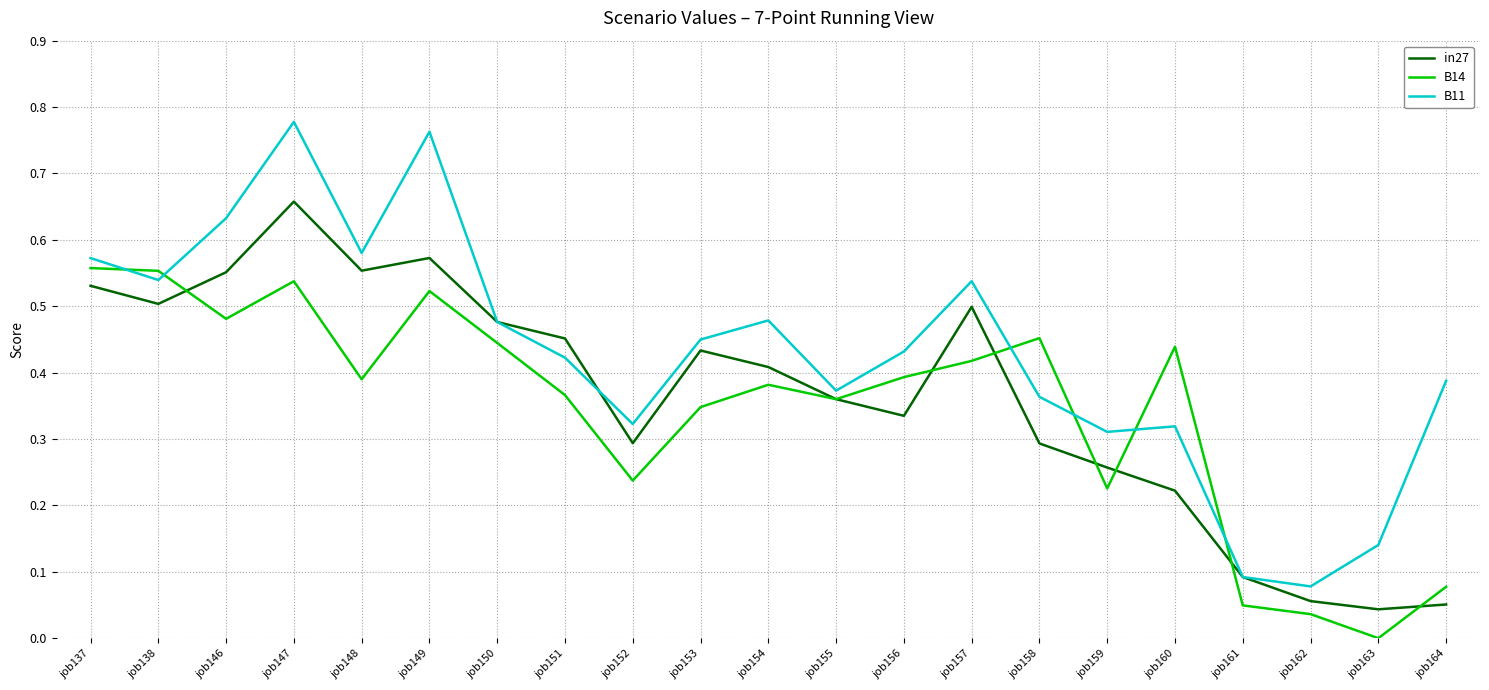

The in27 series shows 0.3 at job147. True or false?

False